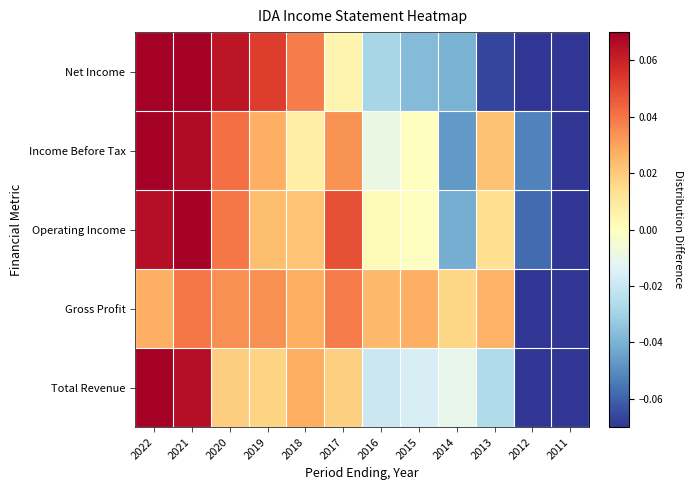

Reading left to right, transcribe all the data shown in this chart.

Total Revenue: 2022=0.1	2021=0.1	2020=0.0	2019=0.0	2018=0.0	2017=0.0	2016=-0.0	2015=-0.0	2014=-0.0	2013=-0.0	2012=-0.1	2011=-0.1
Gross Profit: 2022=0.0	2021=0.0	2020=0.0	2019=0.0	2018=0.0	2017=0.0	2016=0.0	2015=0.0	2014=0.0	2013=0.0	2012=-0.1	2011=-0.1
Operating Income: 2022=0.1	2021=0.1	2020=0.0	2019=0.0	2018=0.0	2017=0.0	2016=0.0	2015=-0.0	2014=-0.0	2013=0.0	2012=-0.1	2011=-0.2
Income Before Tax: 2022=0.1	2021=0.1	2020=0.0	2019=0.0	2018=0.0	2017=0.0	2016=-0.0	2015=-0.0	2014=-0.0	2013=0.0	2012=-0.1	2011=-0.2
Net Income: 2022=0.1	2021=0.1	2020=0.1	2019=0.1	2018=0.0	2017=0.0	2016=-0.0	2015=-0.0	2014=-0.0	2013=-0.1	2012=-0.1	2011=-0.1